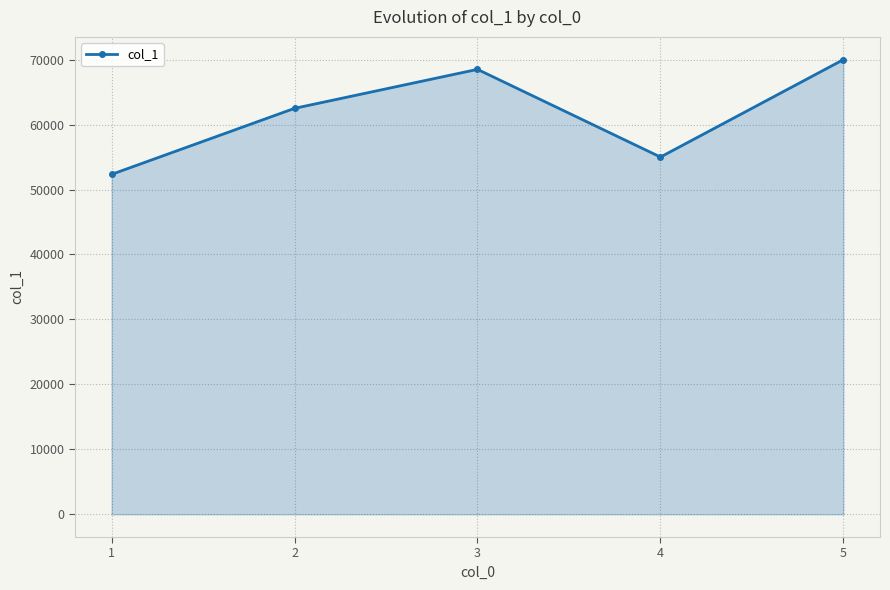

Rank the categories by value from highest to lowest.

5, 3, 2, 4, 1